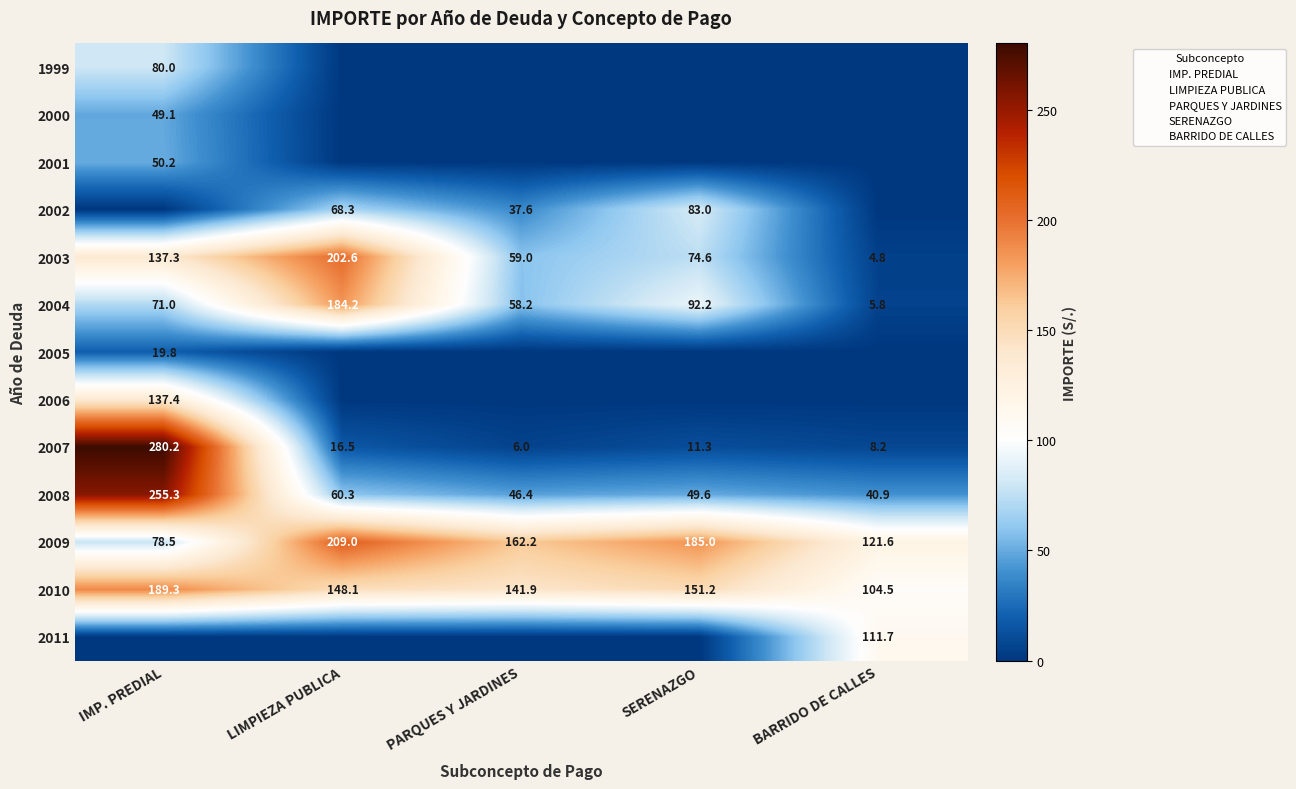

At how many categories does at least one series exceed 230?

1